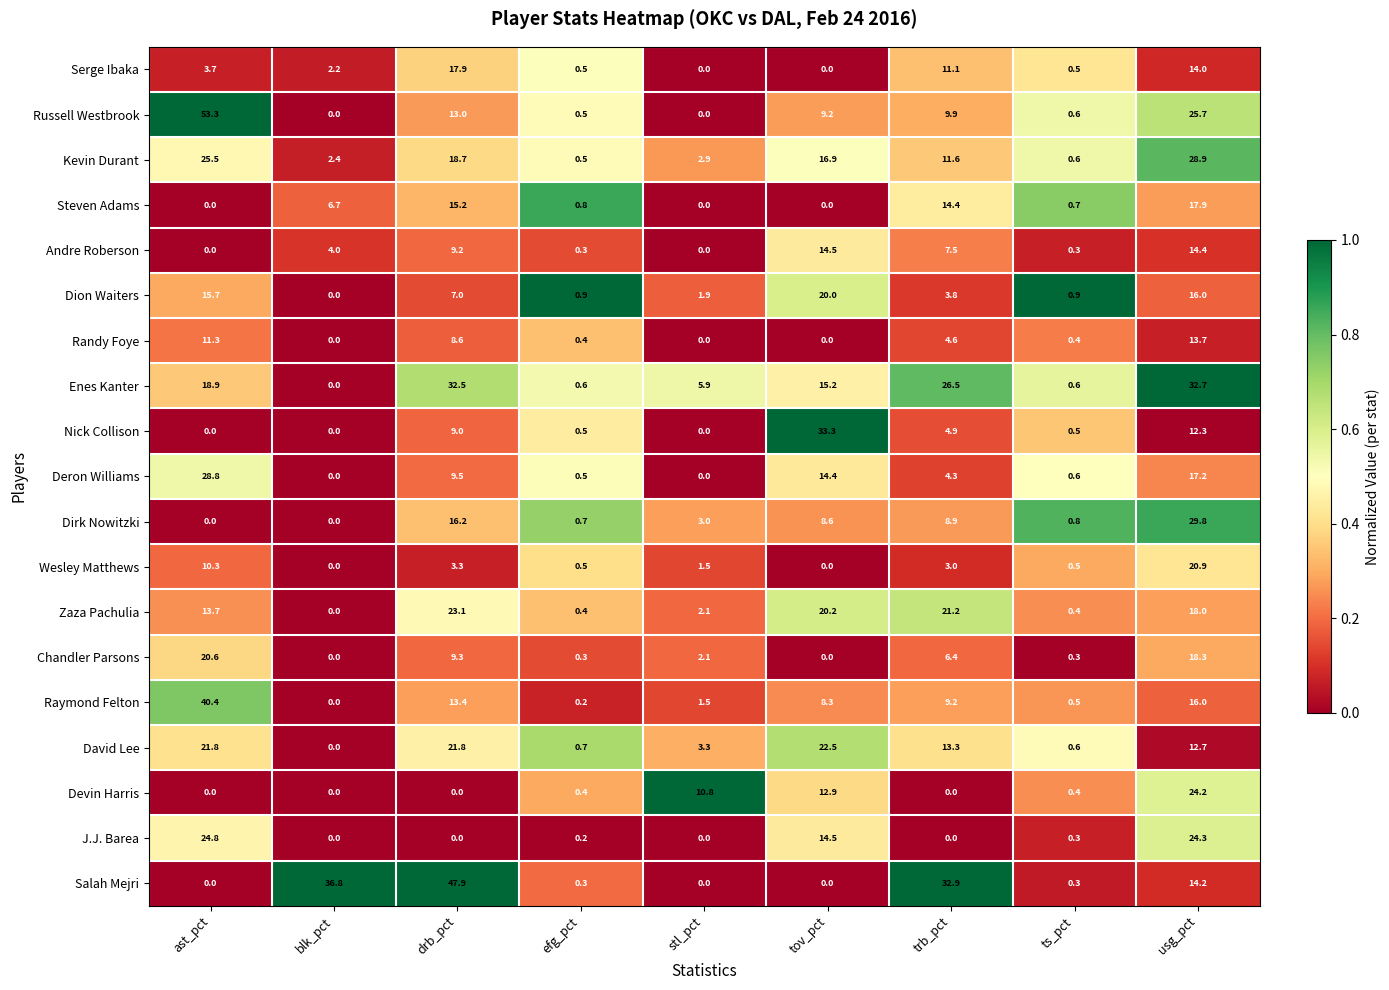

What is the total value across all series at trb_pct?

193.5